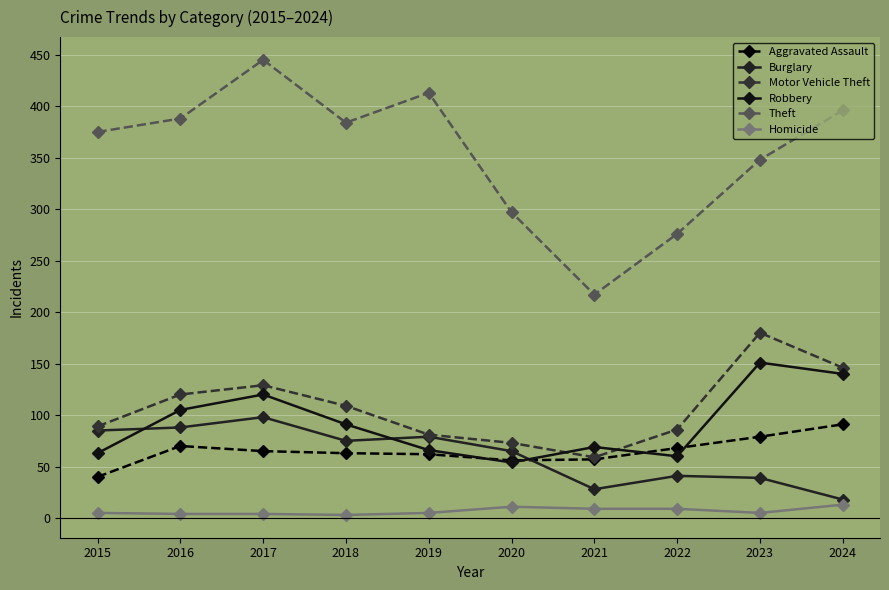

What is the minimum value for Aggravated Assault?

40